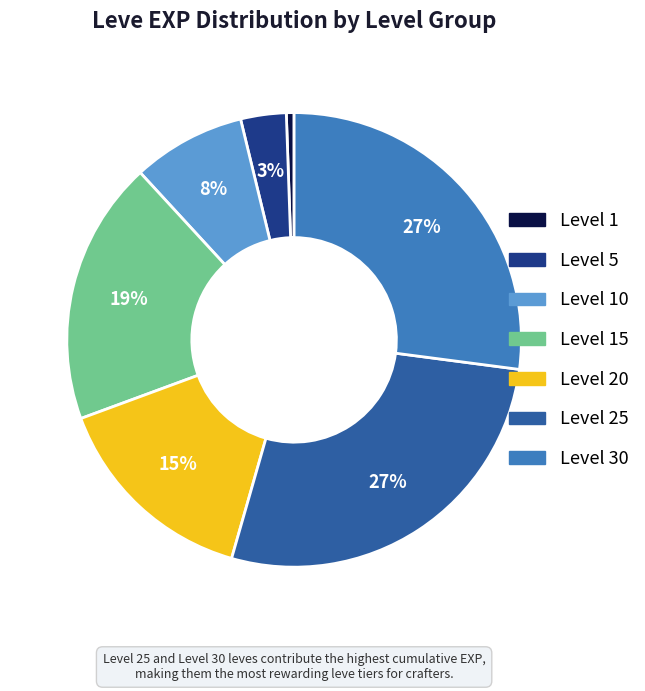

To the nearest percent, what is the average slice percentage?

14%